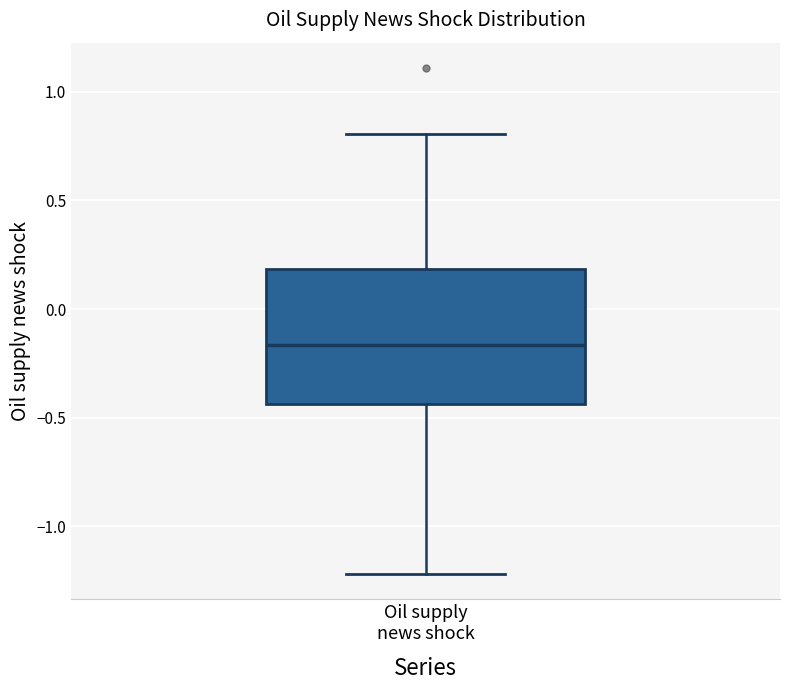

Where does the upper whisker of the box for Oil supply news shock end on the y-axis? The values are not printed on the chart, so give them approximately, as read against the axis.

0.80